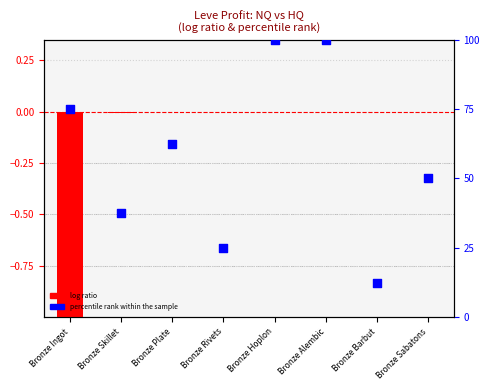

At which category is the sum across all series the highest?

Bronze Hoplon